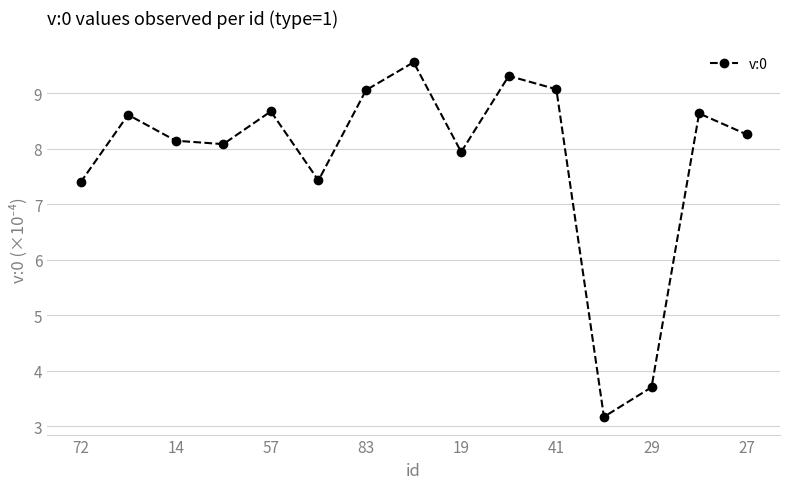

Does the chart display data point markers on the line(s)?

Yes